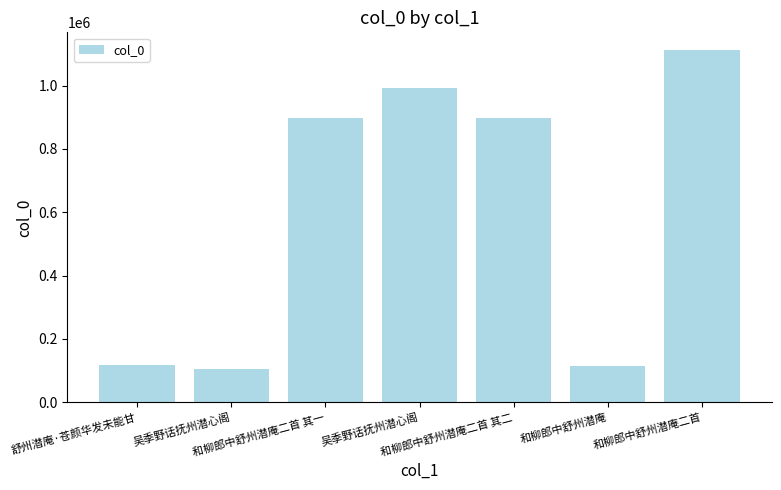

Where does the data first go above 897824?

和柳郎中舒州潜庵二首 其一